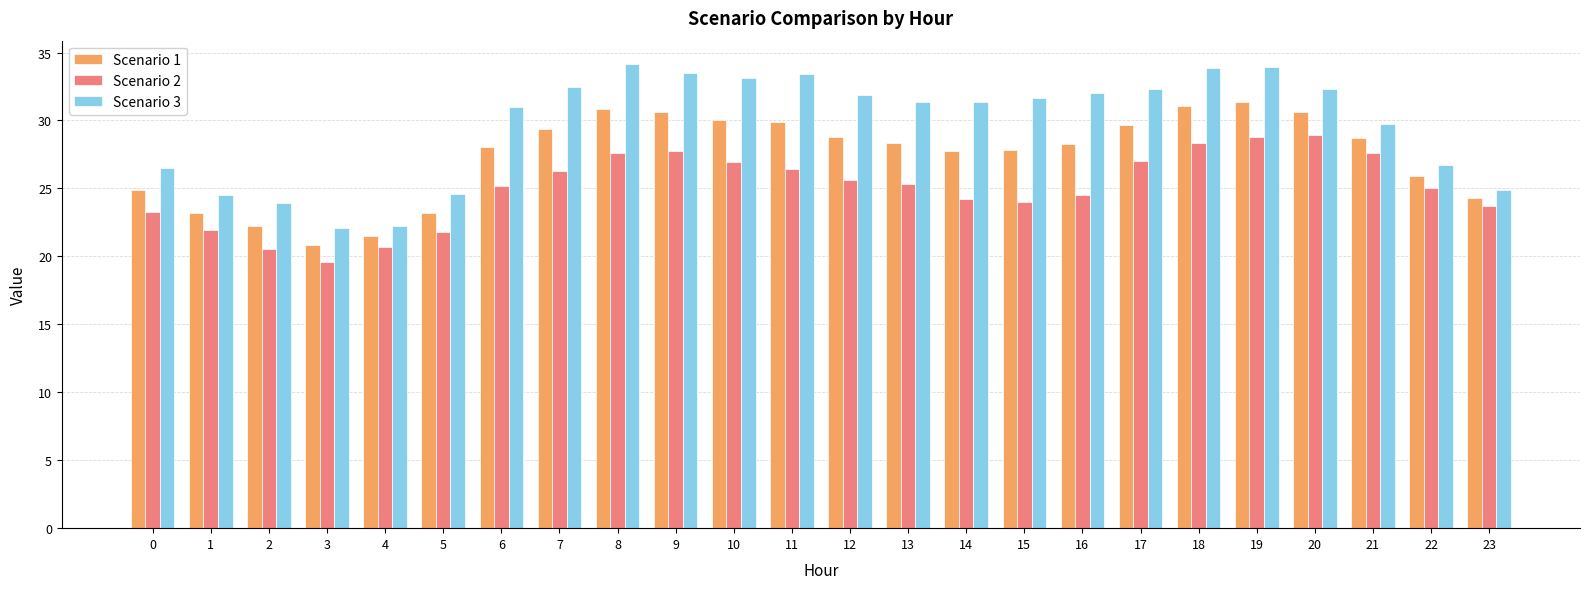

True or false: Scenario 3 has a value of 26.5 at 0.

True